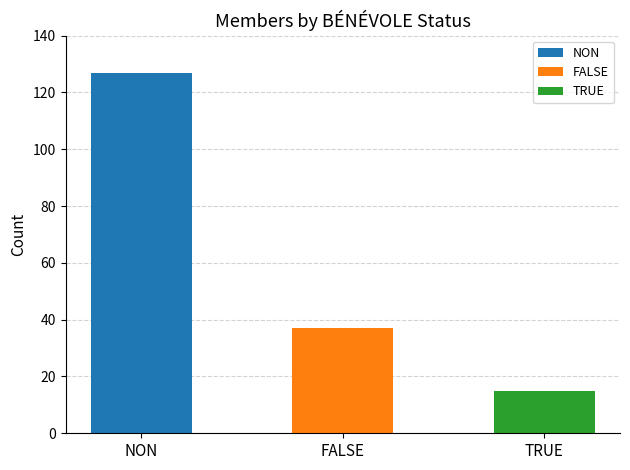

List the labels in order of value, largest first.

NON, FALSE, TRUE